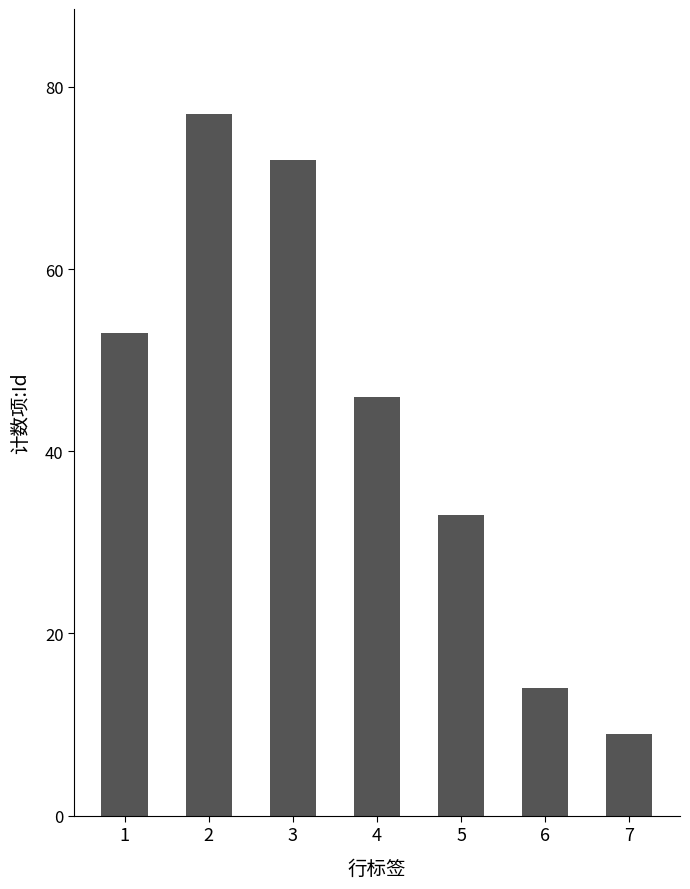

What is the sum of the values at 7 and 6?

23